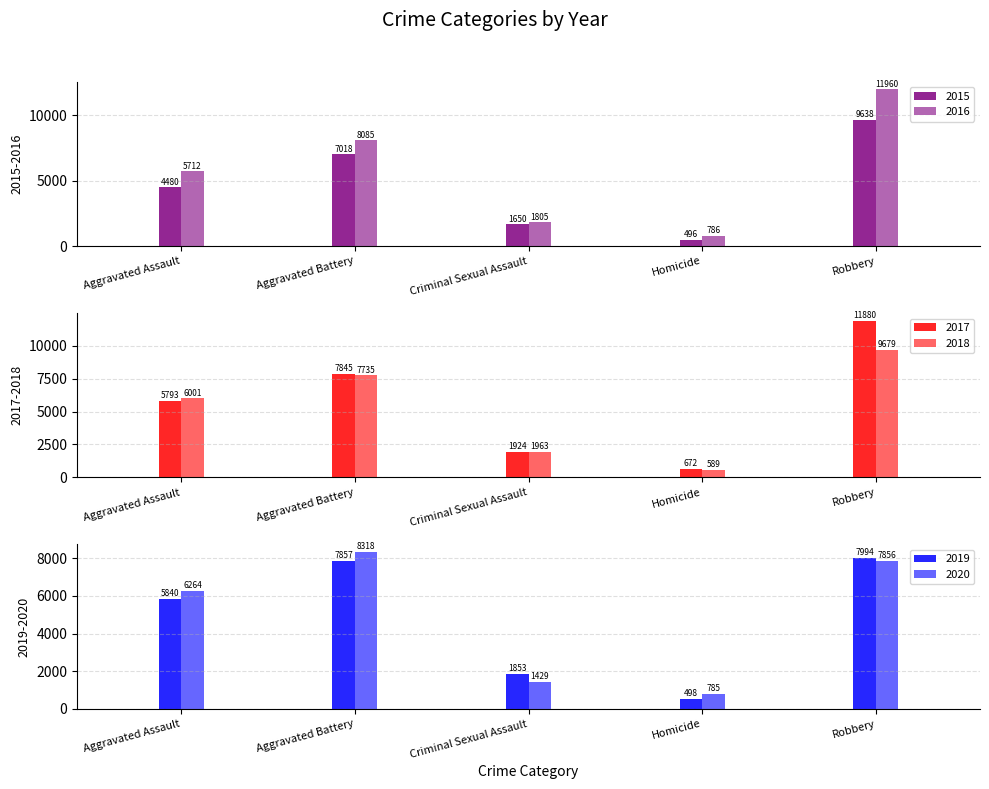

Where is 2019 nearest to the value 4246?

Aggravated Assault